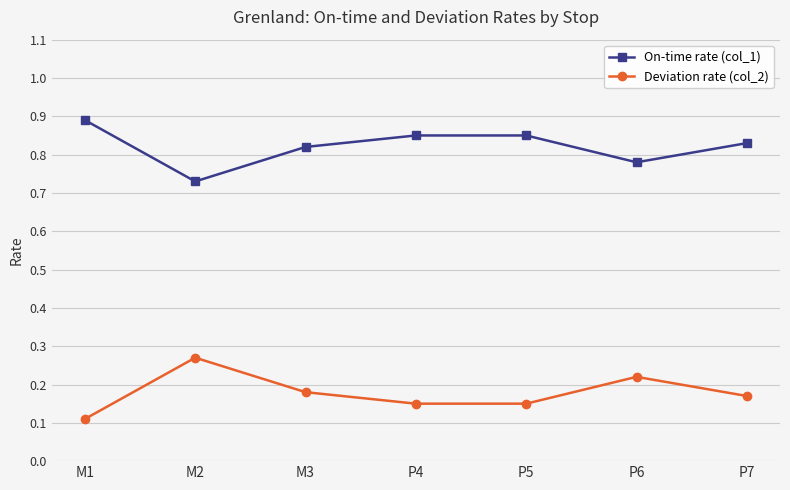

Where is Deviation rate (col_2) nearest to the value 0?

M1